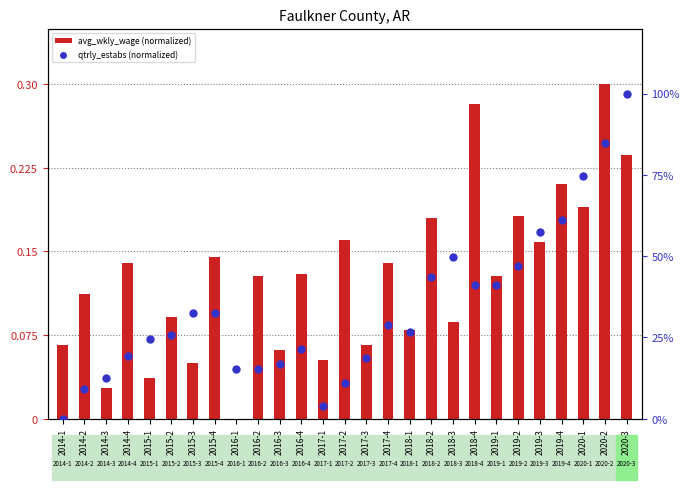

Which series has the widest spread of Y values?

qtrly_estabs (normalized)